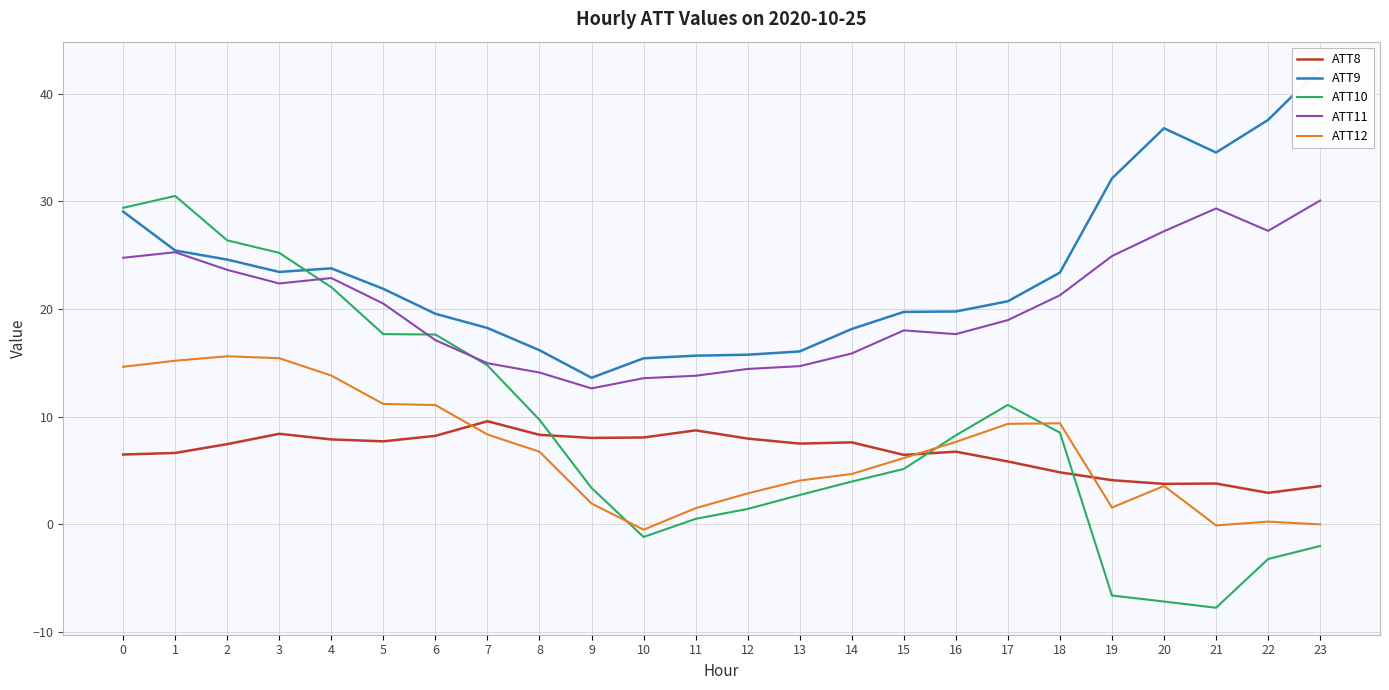

What is the value of the ATT11 point at the 7th from the left?

17.1